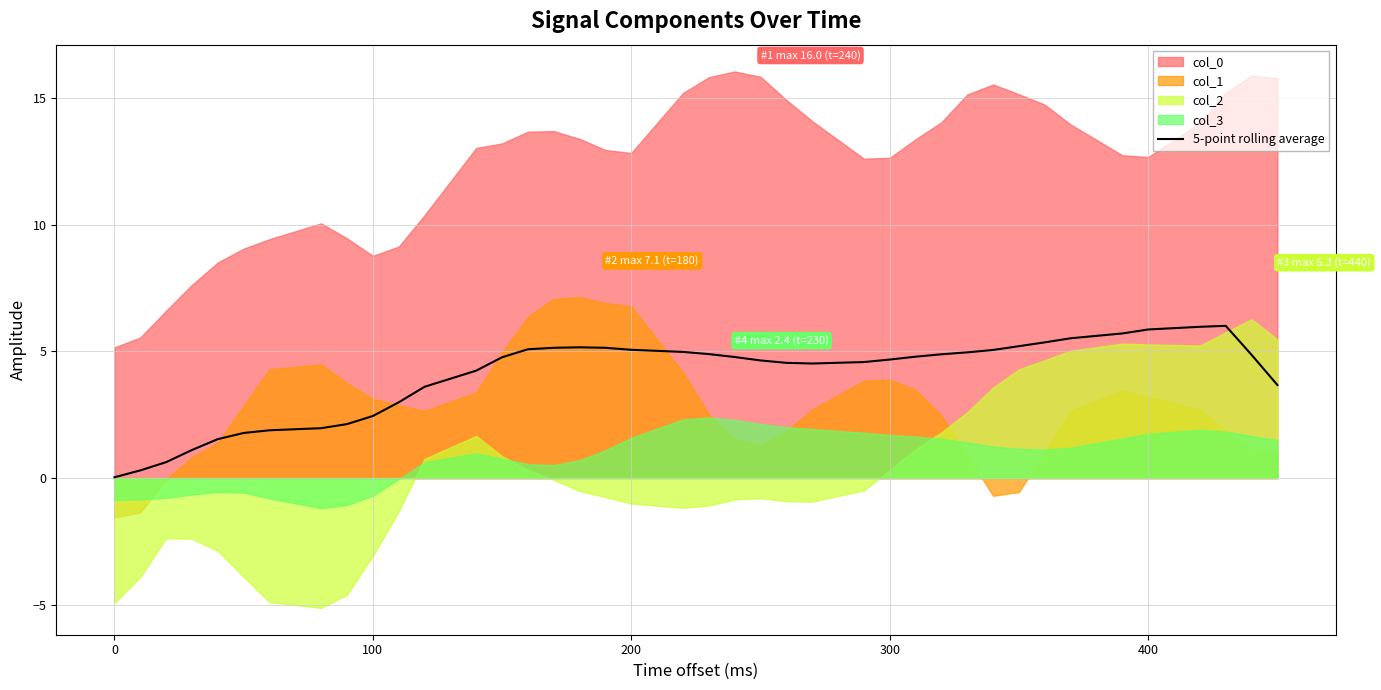

What is the maximum value for 5-point rolling average?

6.0